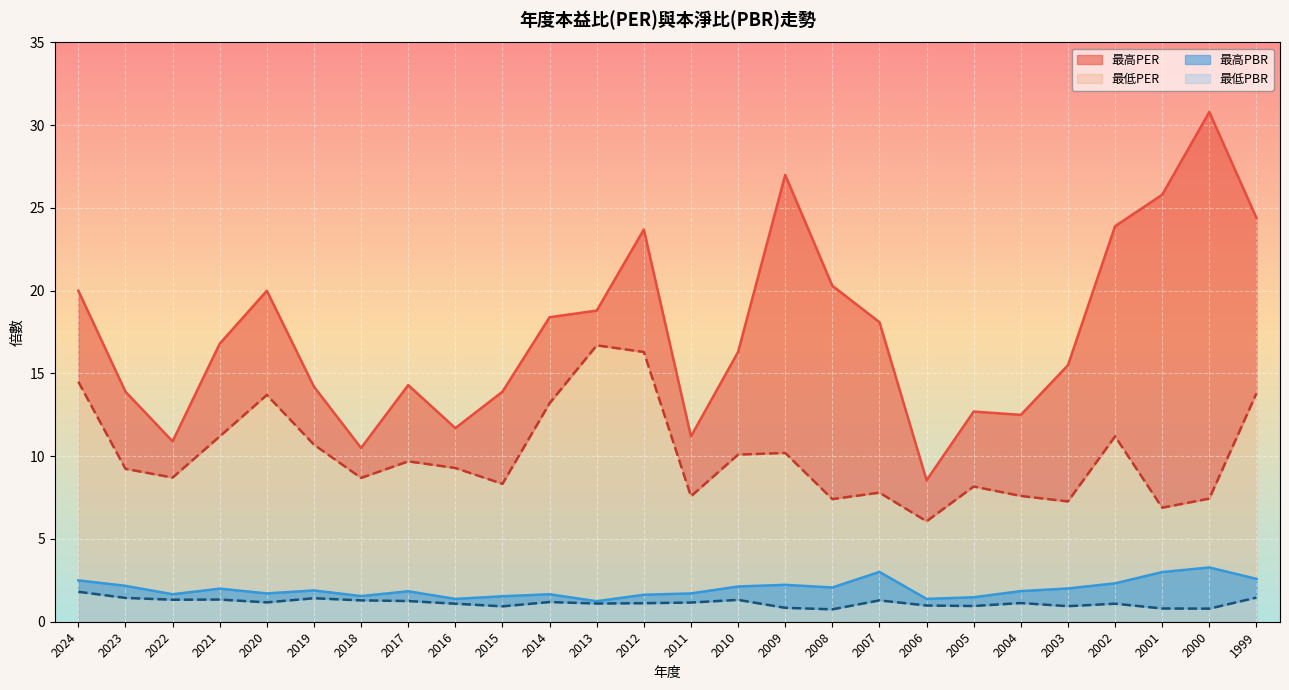

Where is the first local maximum for 最低PBR?

2021